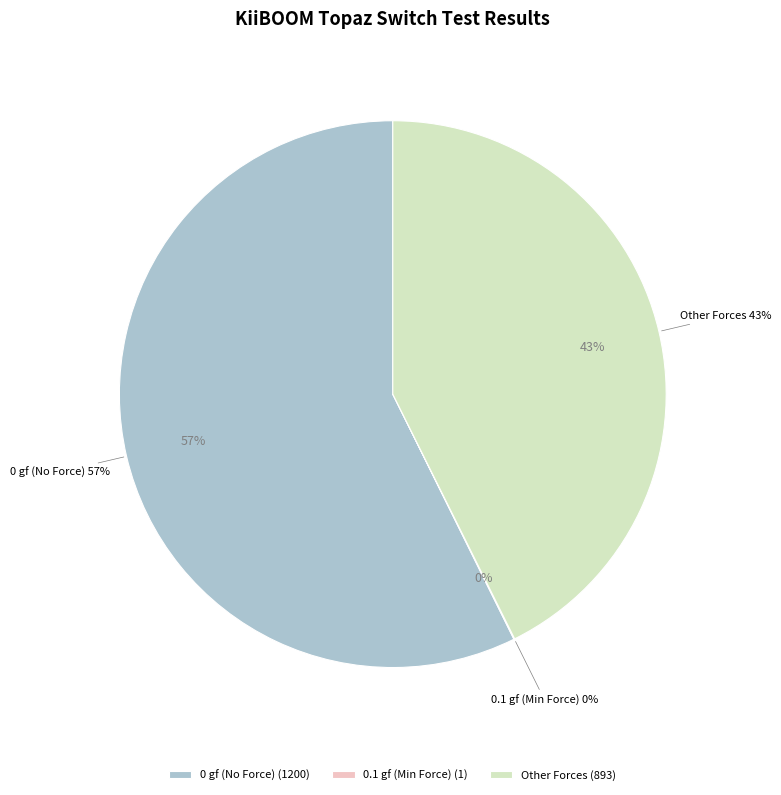

Is OK the majority of the pie?

Yes